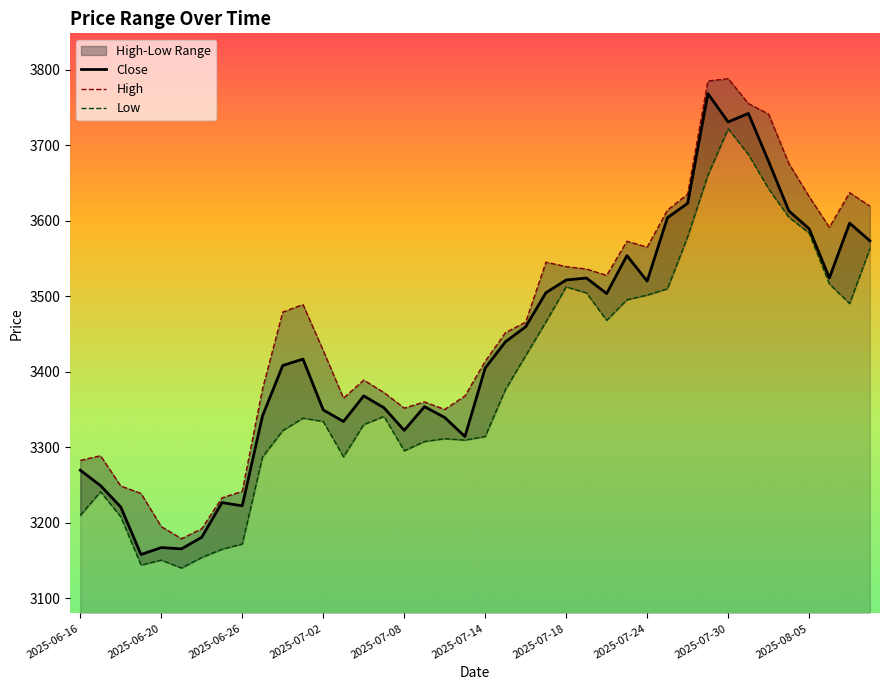

True or false: Close and Low intersect in this chart.

False